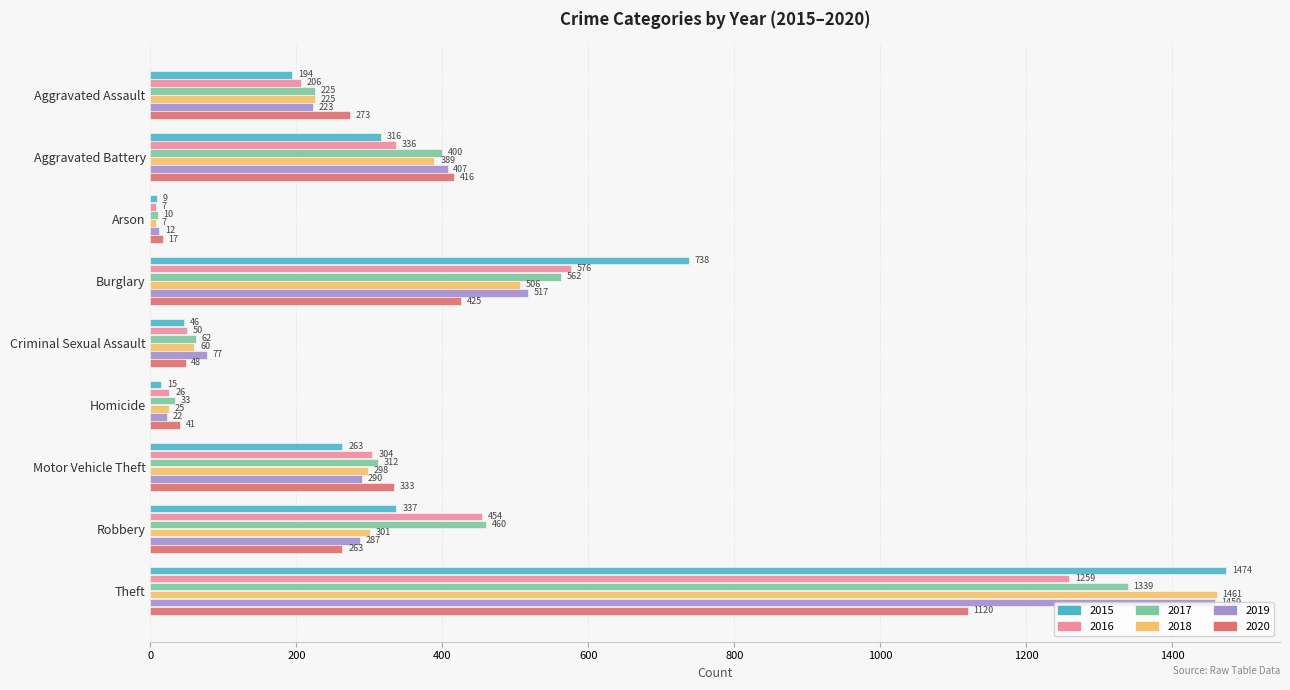

How many data points does each series have?

9